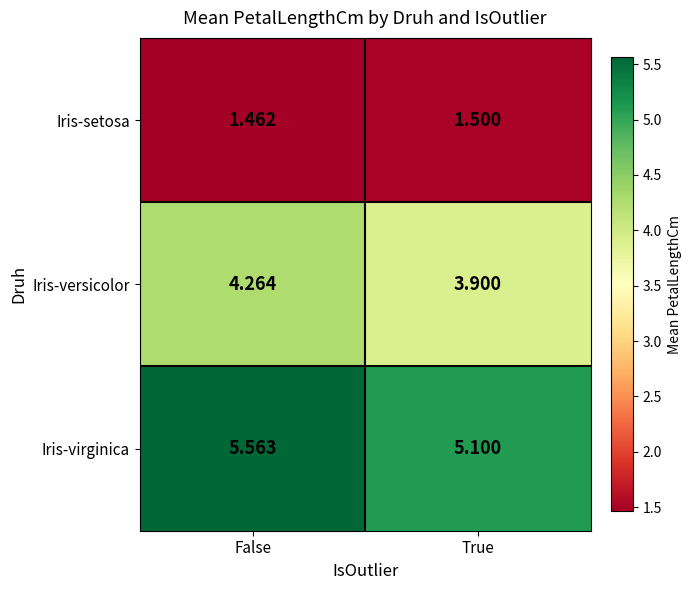

At which category does the chart reach its minimum across all series?

False